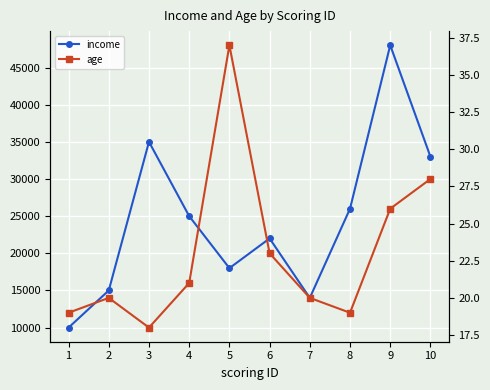

Where is the first local maximum for age?

2